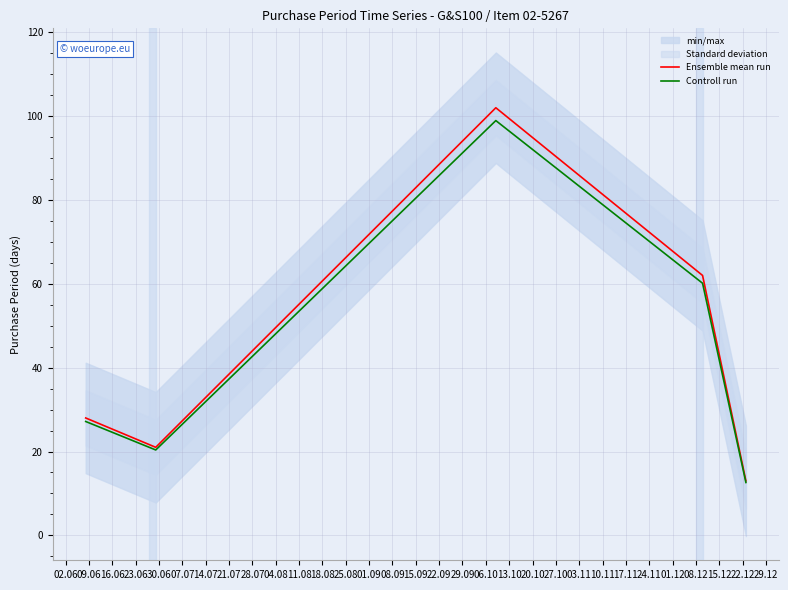

Which series has the largest range (max minus min)?

Ensemble mean run